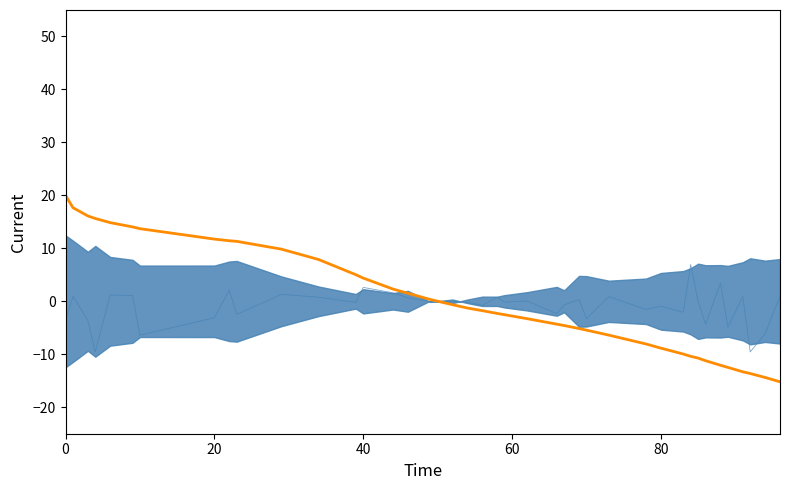

How many lines are shown in the chart?

2